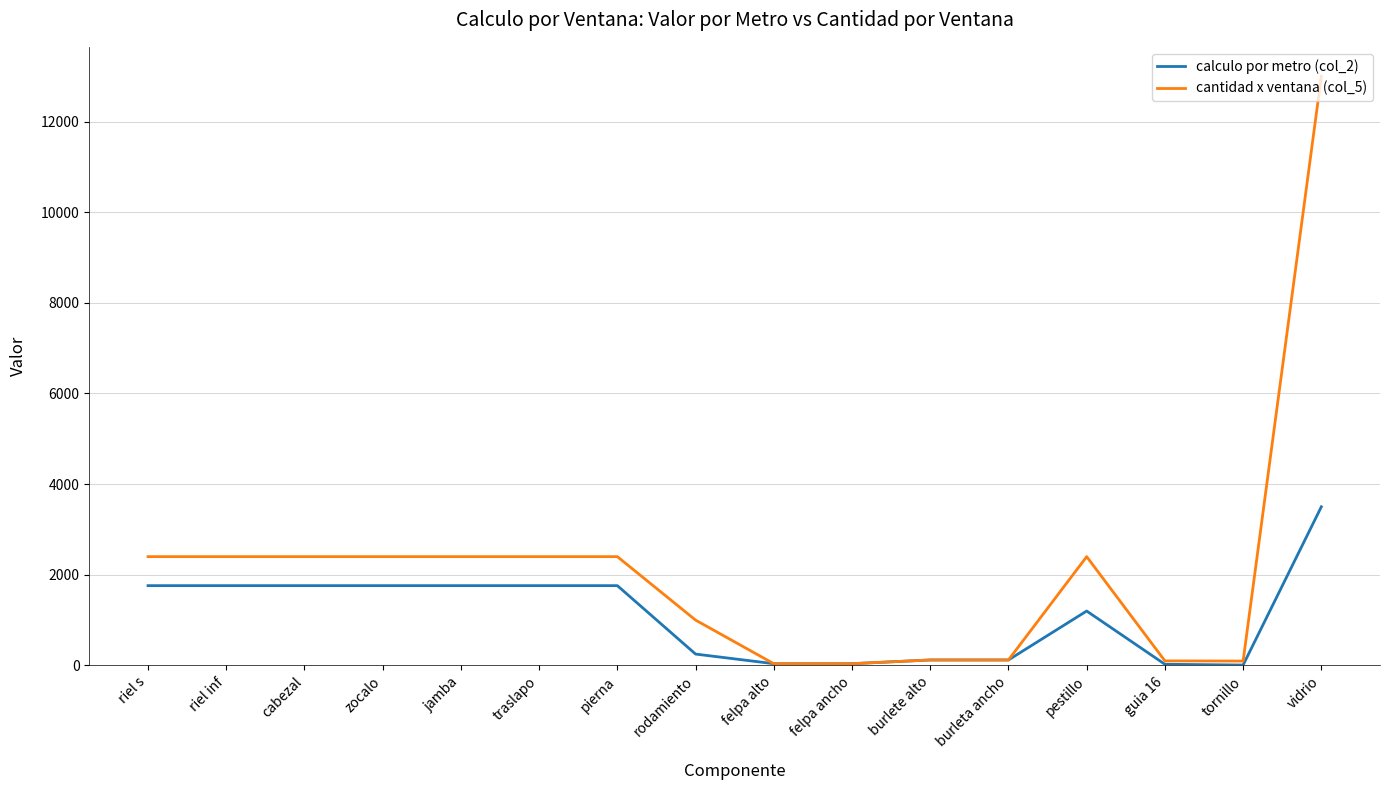

What are all the series names shown in the legend?

calculo por metro (col_2), cantidad x ventana (col_5)